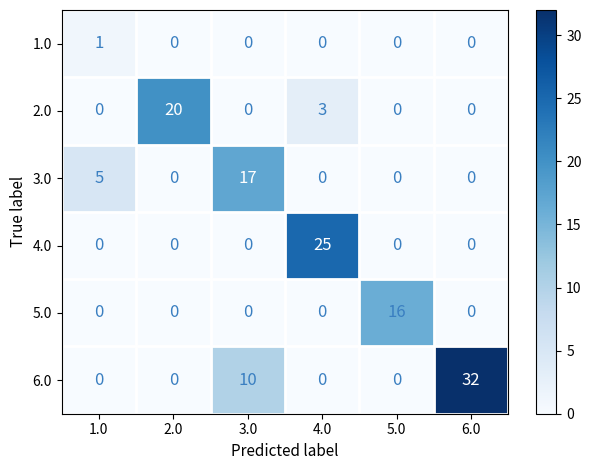

Is it true that 2.0 equals 3 at 4.0?

True